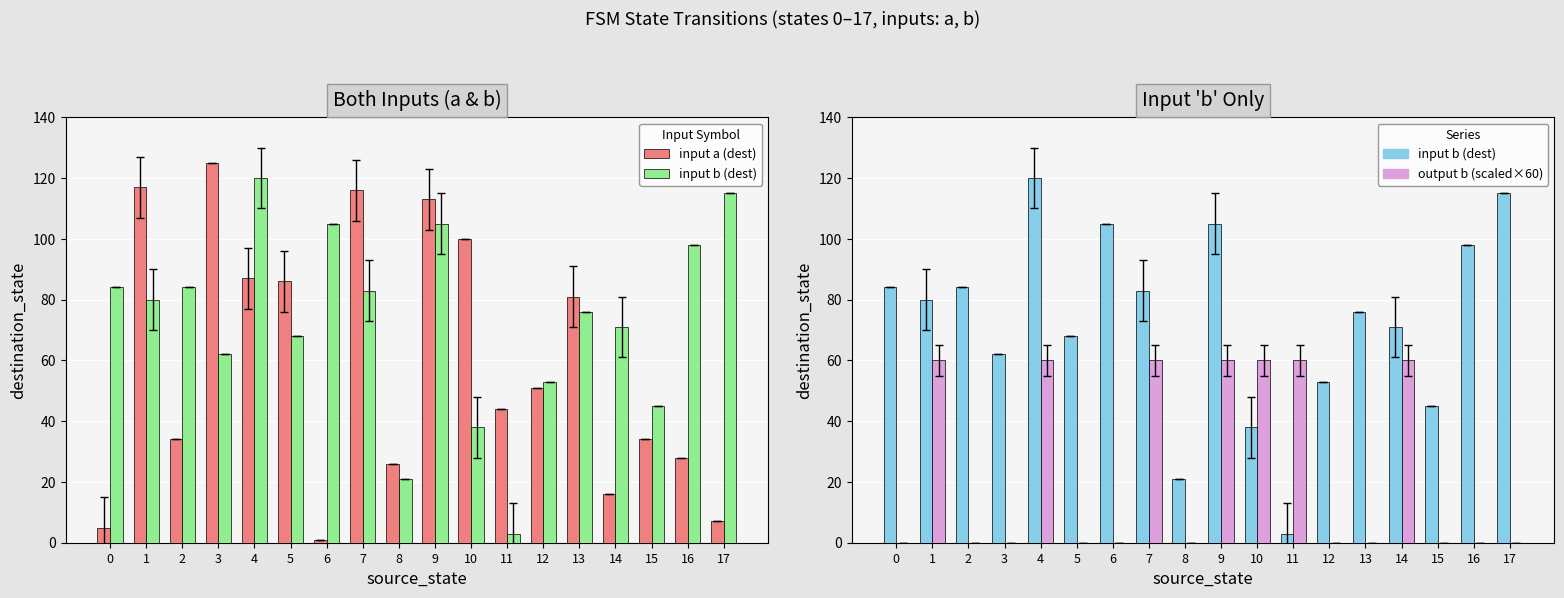

Reading right to left, what are all the values shown in this chart?

input a (dest): 17=7	16=28	15=34	14=16	13=81	12=51	11=44	10=100	9=113	8=26	7=116	6=1	5=86	4=87	3=125	2=34	1=117	0=5
input b (dest): 17=115	16=98	15=45	14=71	13=76	12=53	11=3	10=38	9=105	8=21	7=83	6=105	5=68	4=120	3=62	2=84	1=80	0=84
output b (scaled): 17=0	16=0	15=0	14=60	13=0	12=0	11=60	10=60	9=60	8=0	7=60	6=0	5=0	4=60	3=0	2=0	1=60	0=0